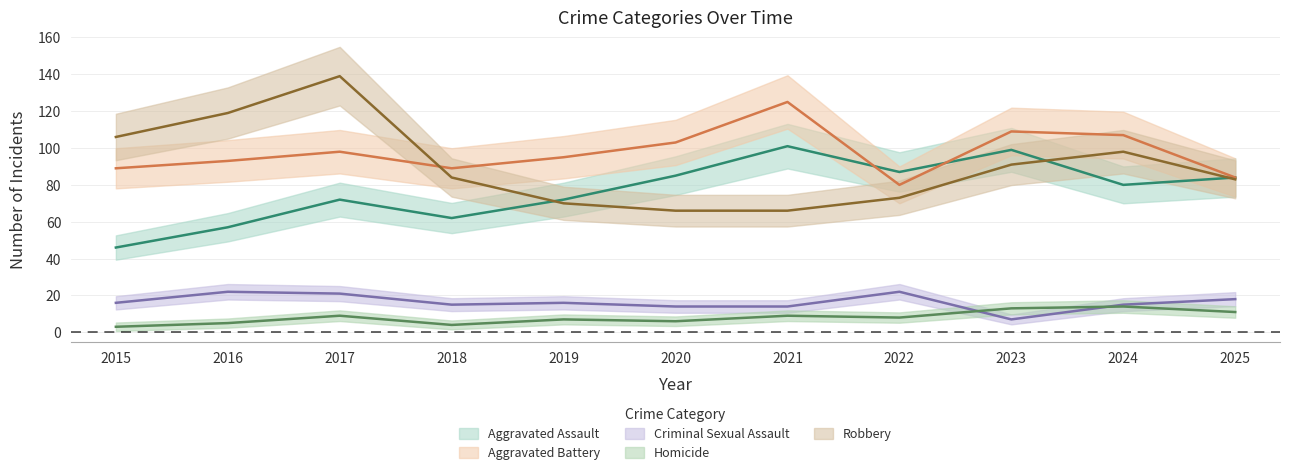

At which label is Criminal Sexual Assault closest to 14?

2020